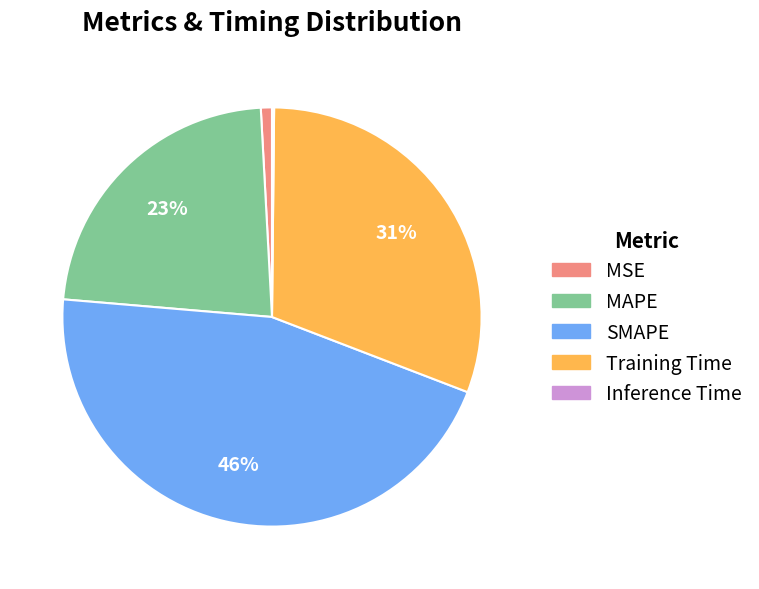

What percentage is the MSE slice, to the nearest percent?

1%